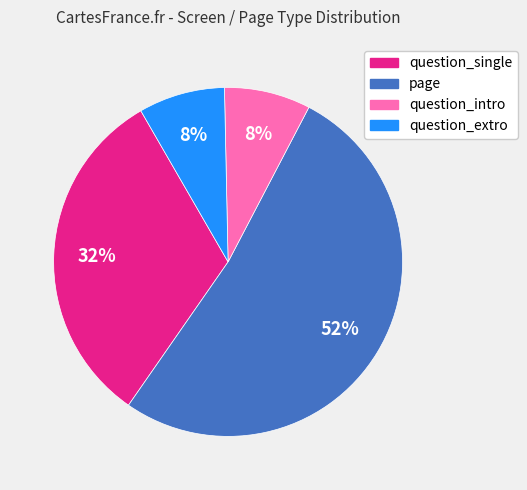

Which category has the biggest portion of the pie?

page